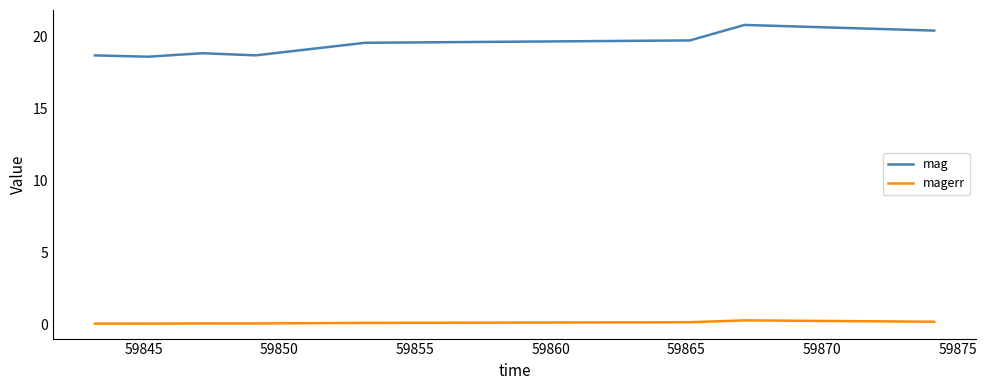

What is the minimum value for mag?

18.6